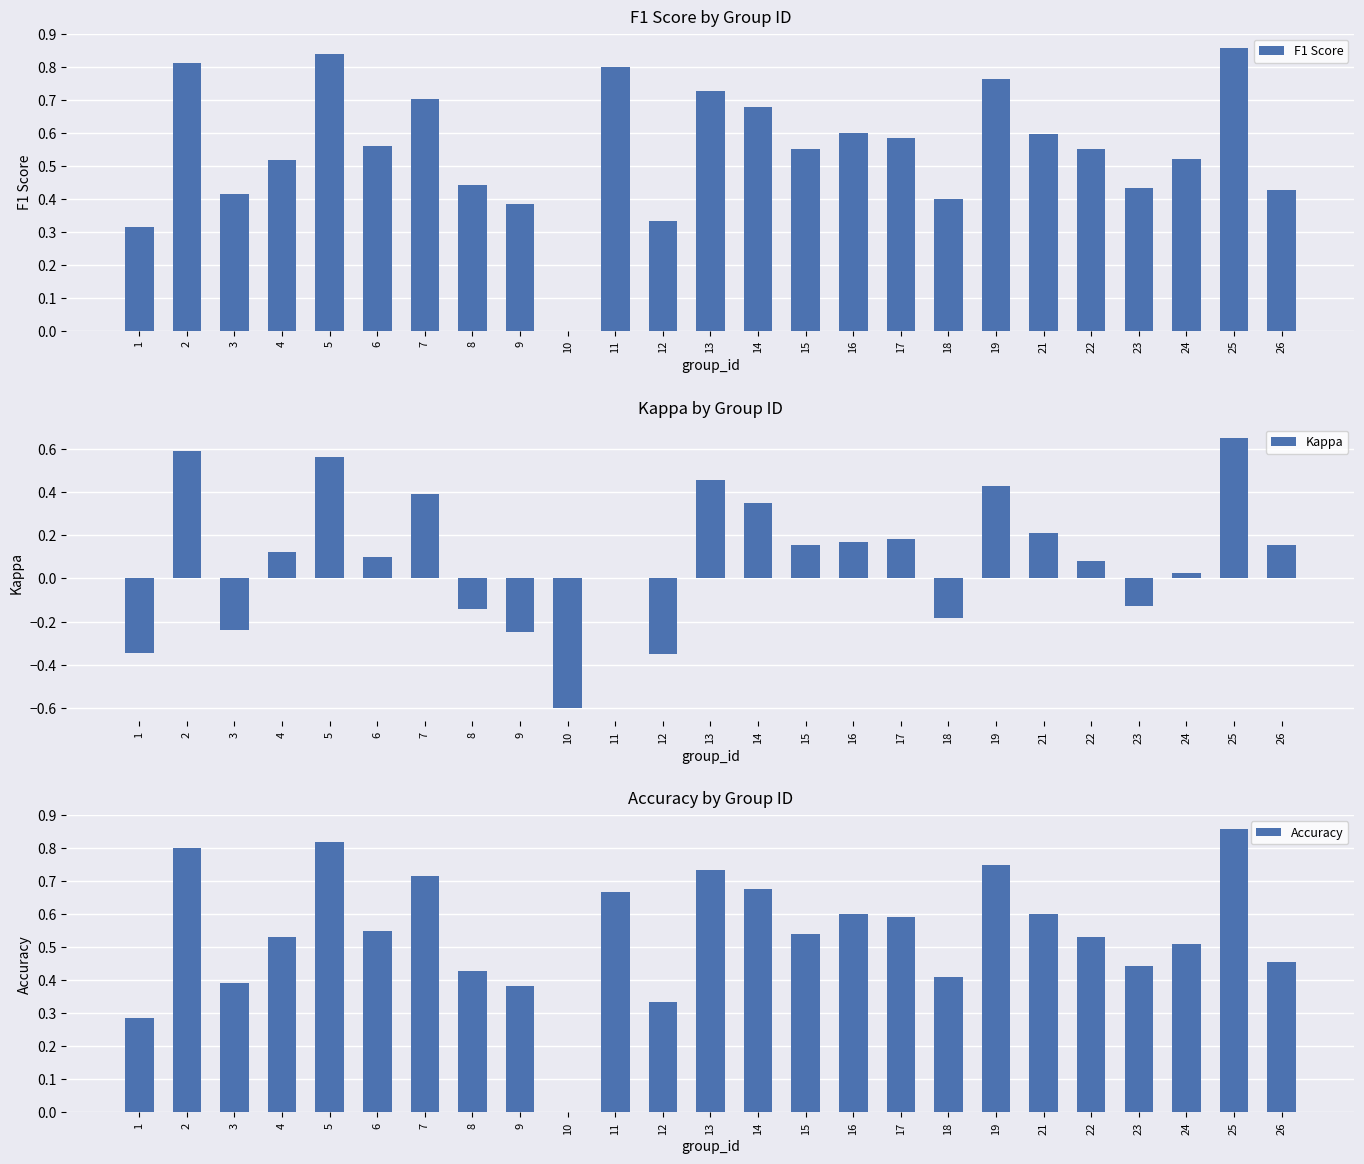

Is it true that Accuracy equals 0.9 at 4?

False